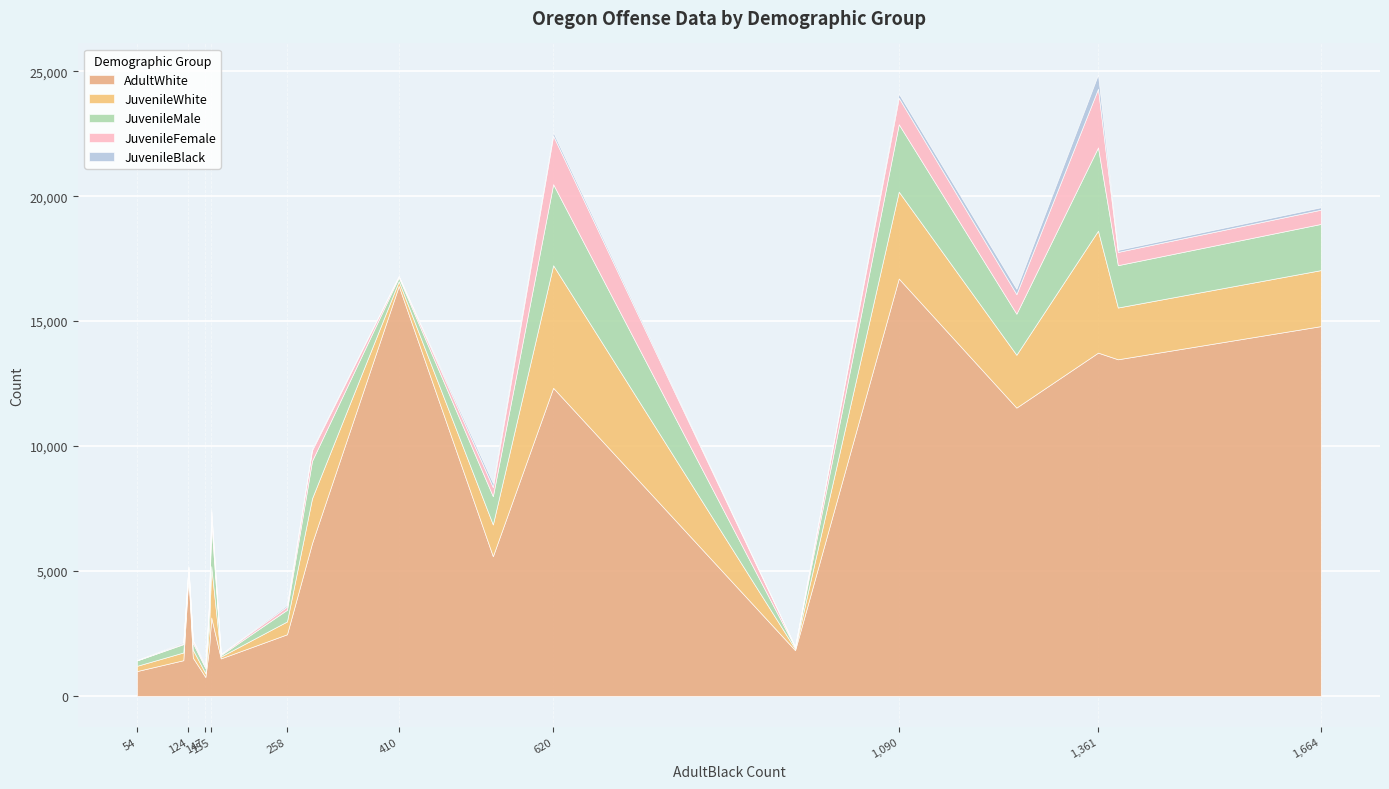

How many interior local valleys does the JuvenileWhite series have?

4